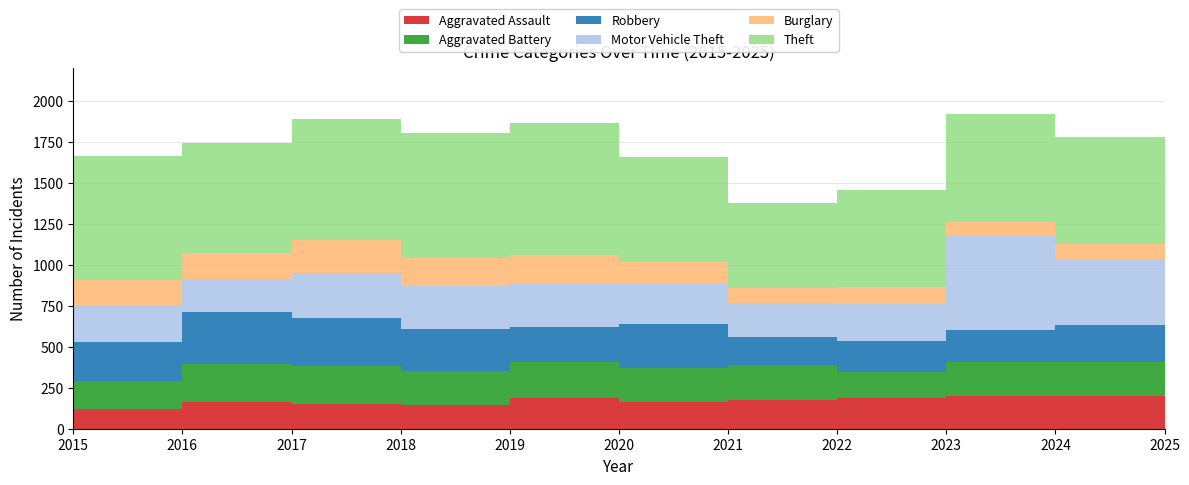

Reading right to left, transcribe all the data shown in this chart.

Aggravated Assault: 2025=154	2024=199	2023=200	2022=189	2021=175	2020=163	2019=185	2018=145	2017=153	2016=164	2015=120
Aggravated Battery: 2025=173	2024=207	2023=210	2022=159	2021=213	2020=206	2019=219	2018=207	2017=227	2016=231	2015=173
Robbery: 2025=142	2024=225	2023=192	2022=185	2021=172	2020=270	2019=219	2018=258	2017=296	2016=318	2015=239
Motor Vehicle Theft: 2025=292	2024=402	2023=576	2022=227	2021=208	2020=248	2019=268	2018=261	2017=273	2016=199	2015=218
Burglary: 2025=85	2024=95	2023=80	2022=102	2021=91	2020=133	2019=166	2018=172	2017=202	2016=159	2015=156
Theft: 2025=879	2024=653	2023=662	2022=596	2021=520	2020=636	2019=805	2018=762	2017=738	2016=673	2015=760